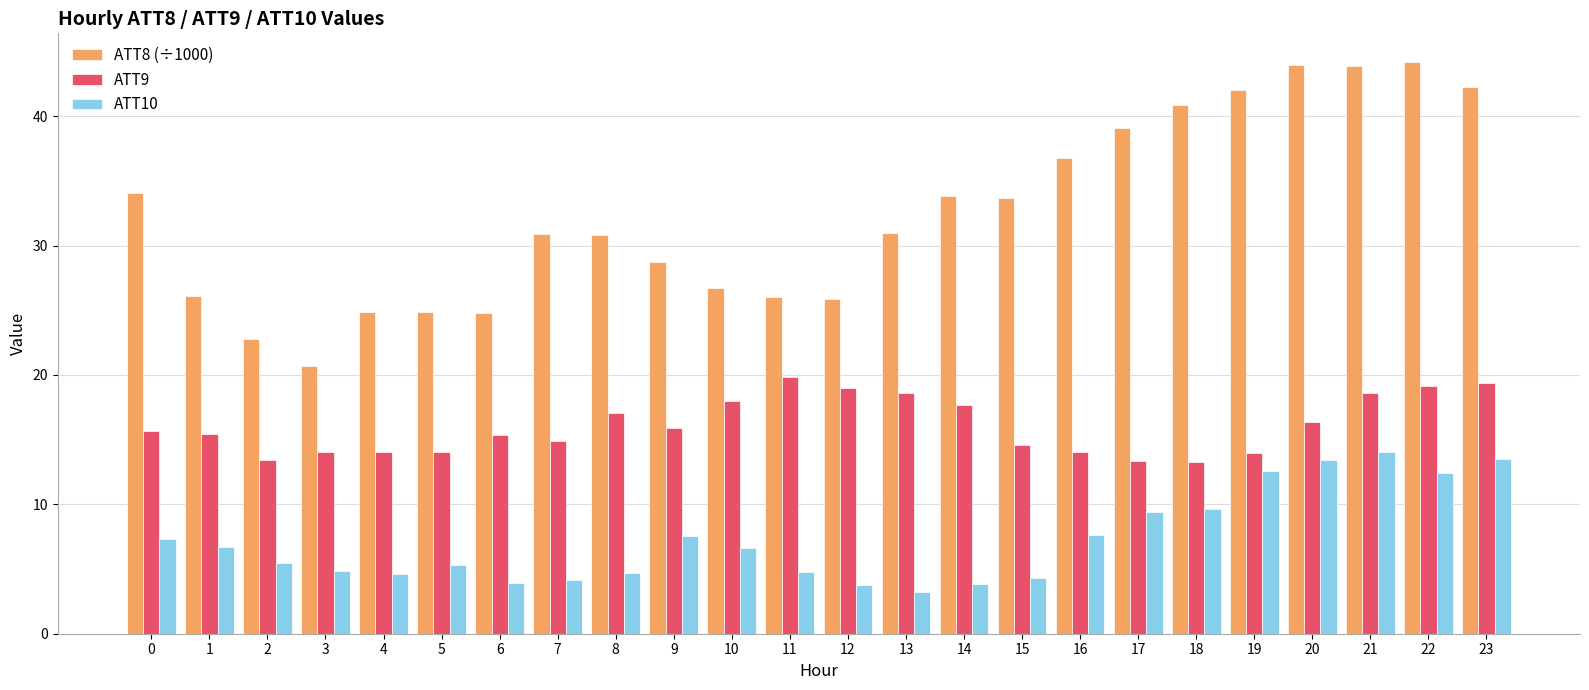

Which series has the largest range (max minus min)?

ATT8 (÷1000)